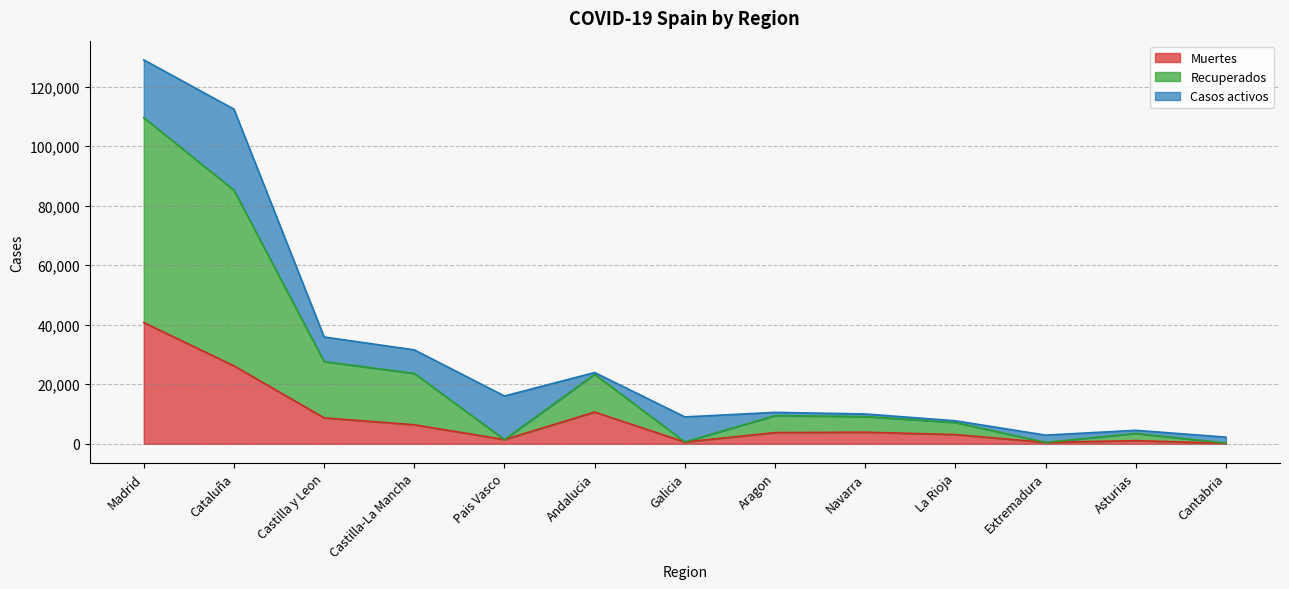

What is the highest value of the Muertes series?

40736